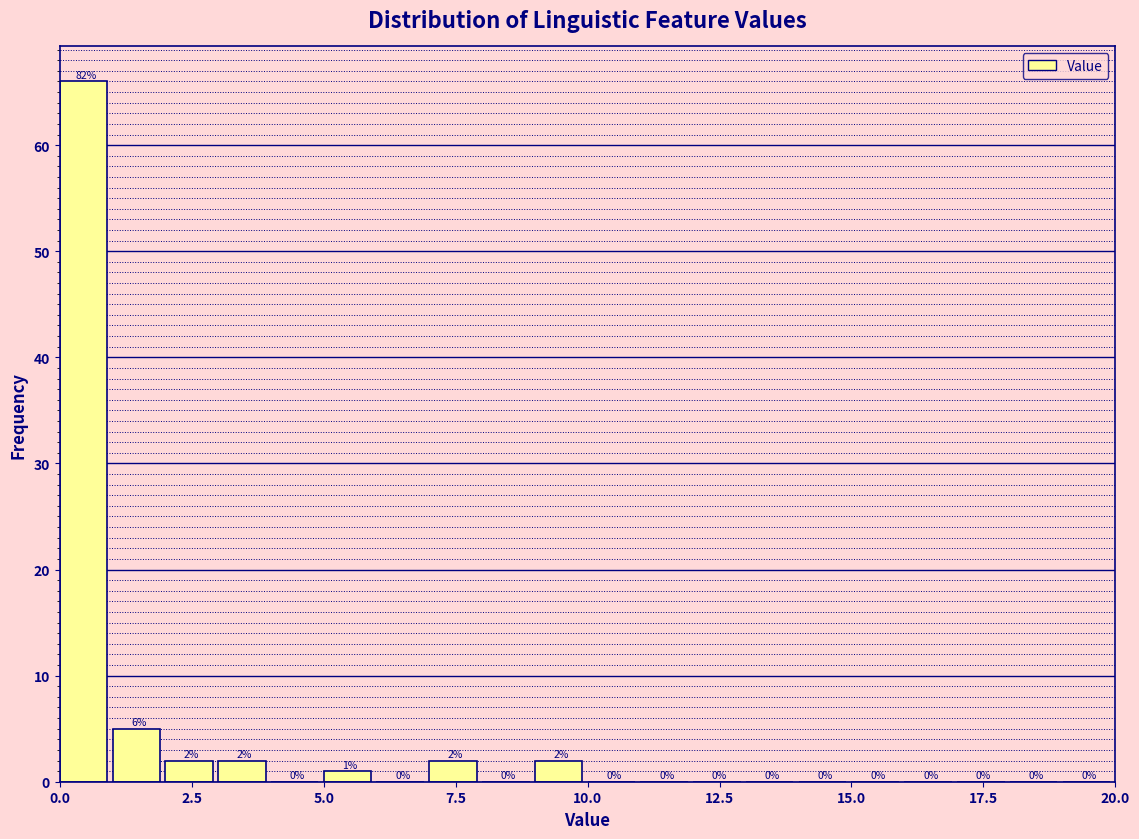

Around what value on the x-axis is the tallest bar? Give the approximate position of its centre, as read against the axis.

0.5